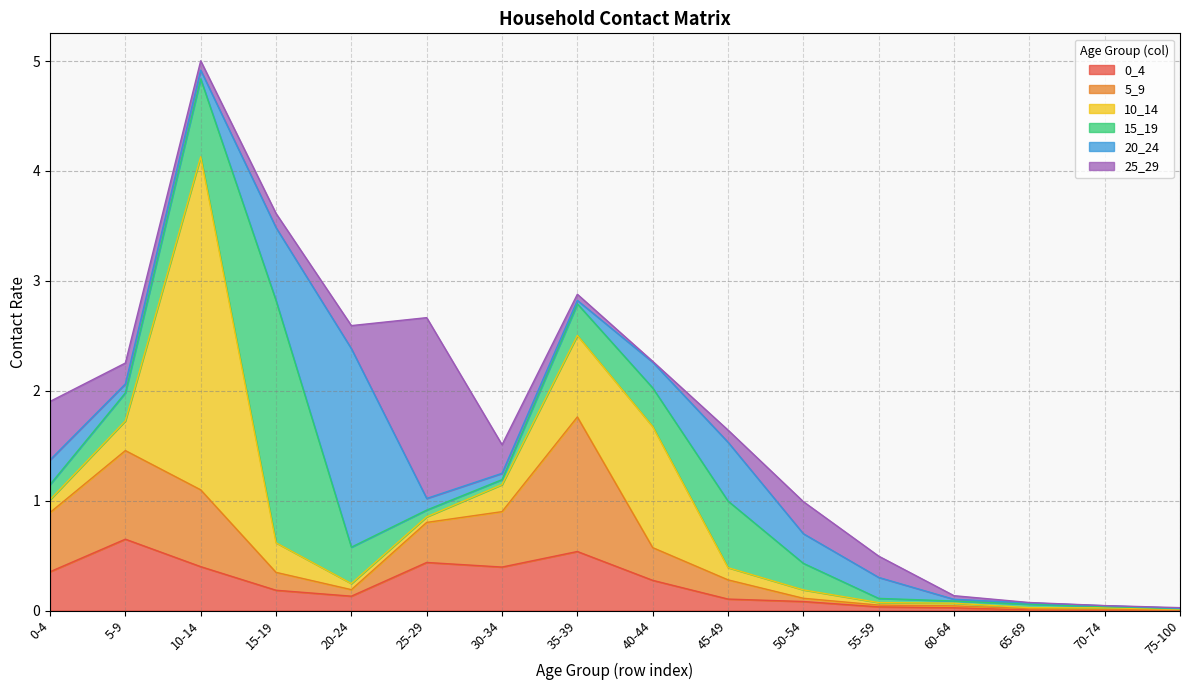

Rank the categories by 5_9 value from highest to lowest.

35-39, 5-9, 10-14, 0-4, 30-34, 25-29, 40-44, 45-49, 15-19, 20-24, 50-54, 60-64, 55-59, 65-69, 70-74, 75-100